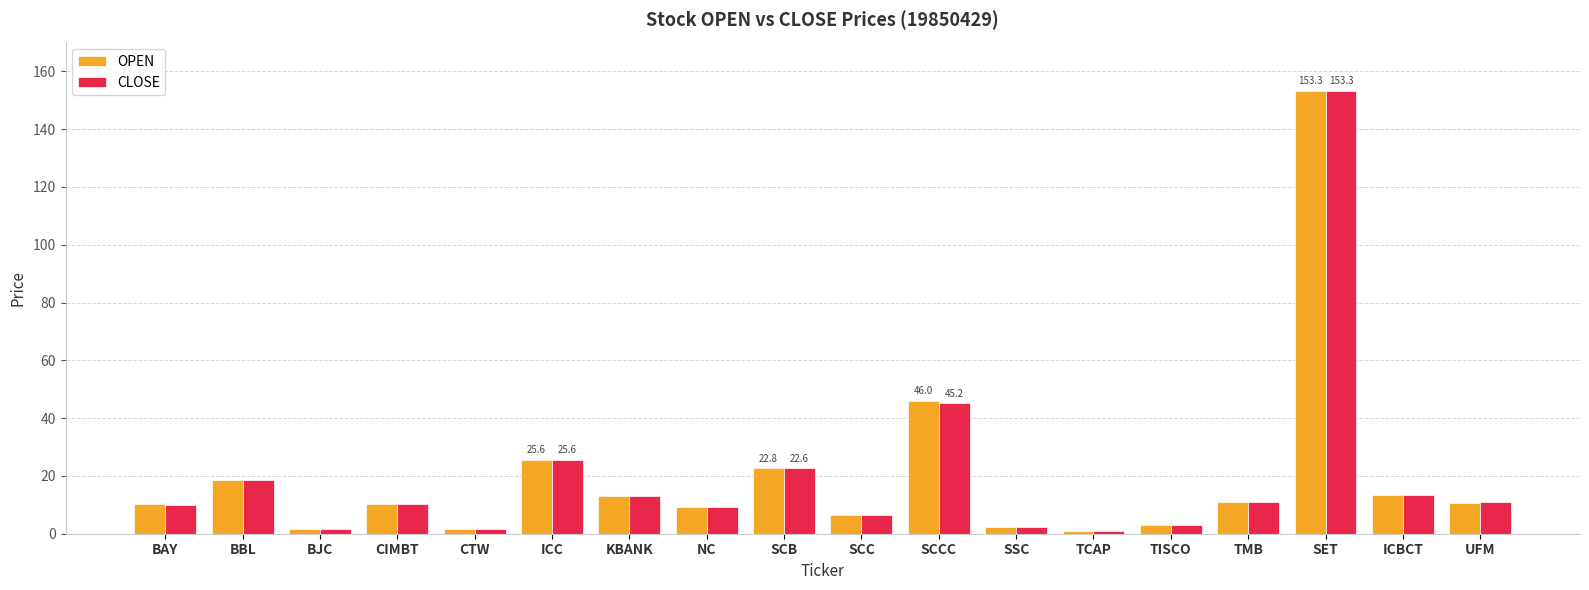

At which category is the sum across all series the highest?

SET